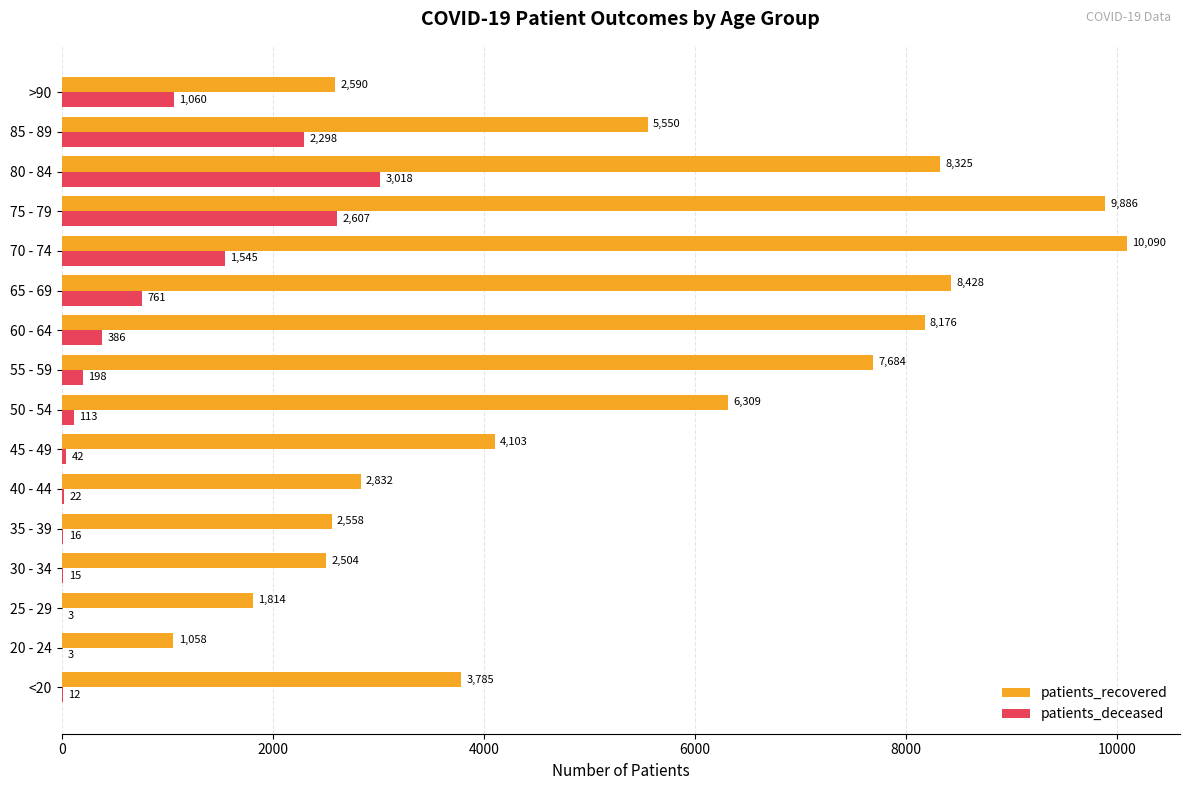

Read the patients_recovered value at 65 - 69, to the nearest 50.

8450